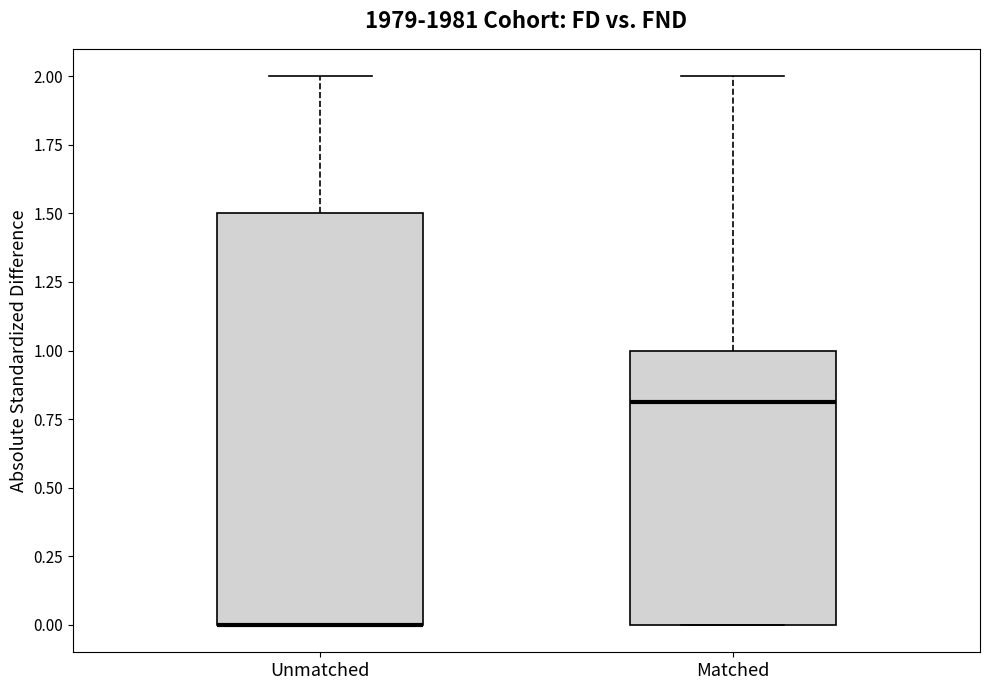

Reading left to right, read every box against the y-axis: the position of its median line, the range the box covers, and the ends of its whiskers. The values are not printed on the chart, so give them approximately, as read against the axis.

Unmatched: median 0.0 (drawn on the box's lower edge), box 0.0 to 1.5, whiskers 0.0 to 2.0
Matched: median 0.8, box 0.0 to 1.0, whiskers 0.0 to 2.0